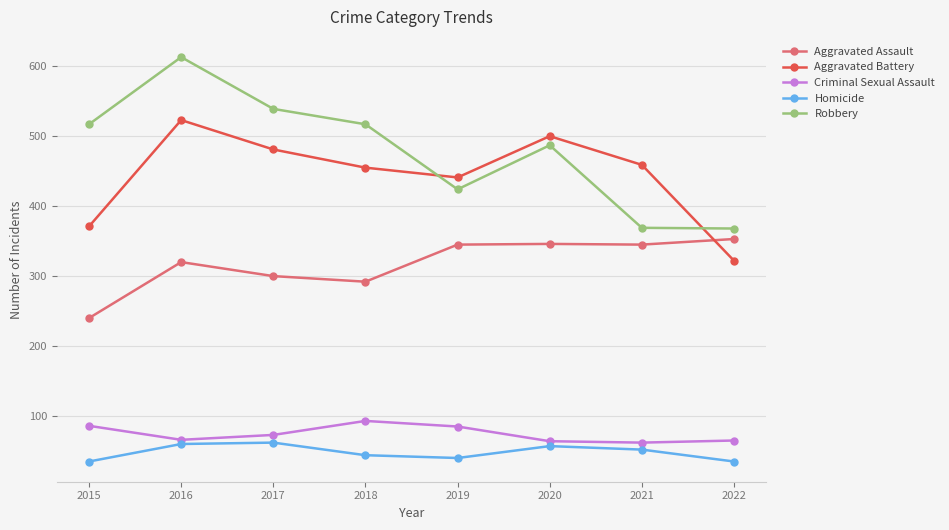

Does the chart have visible grid lines?

Yes